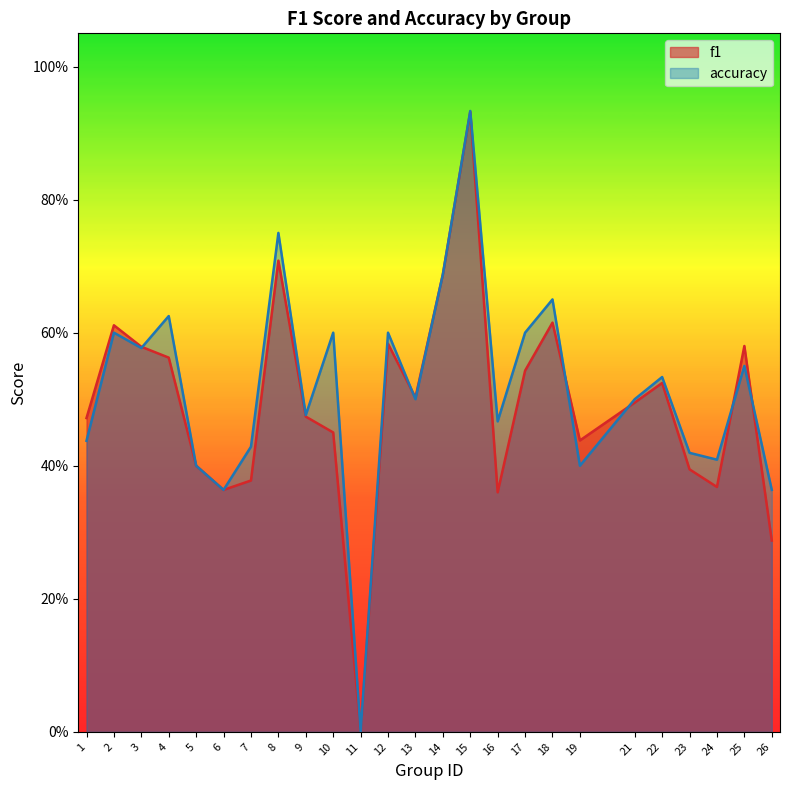

Does the chart display data point markers on the line(s)?

No